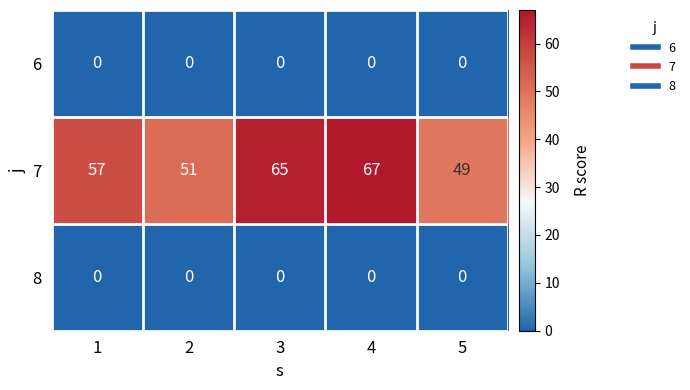

What is the minimum value for 7?

49